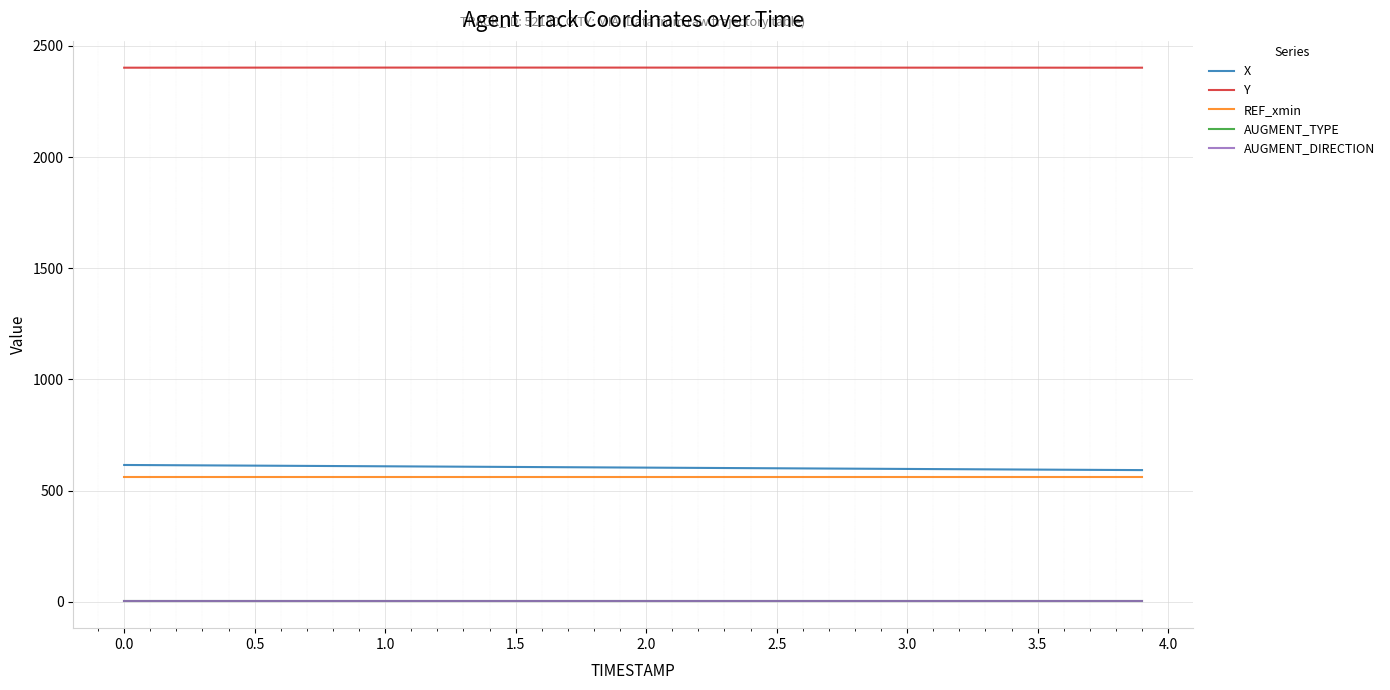

True or false: Y and REF_xmin cross at least once.

False